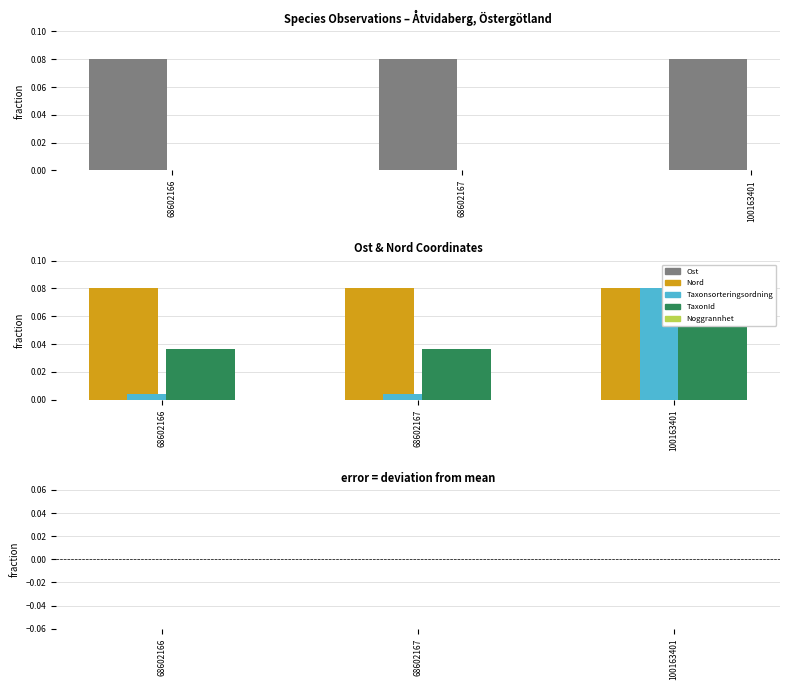

Are the bars grouped side by side (vs. stacked)?

Yes